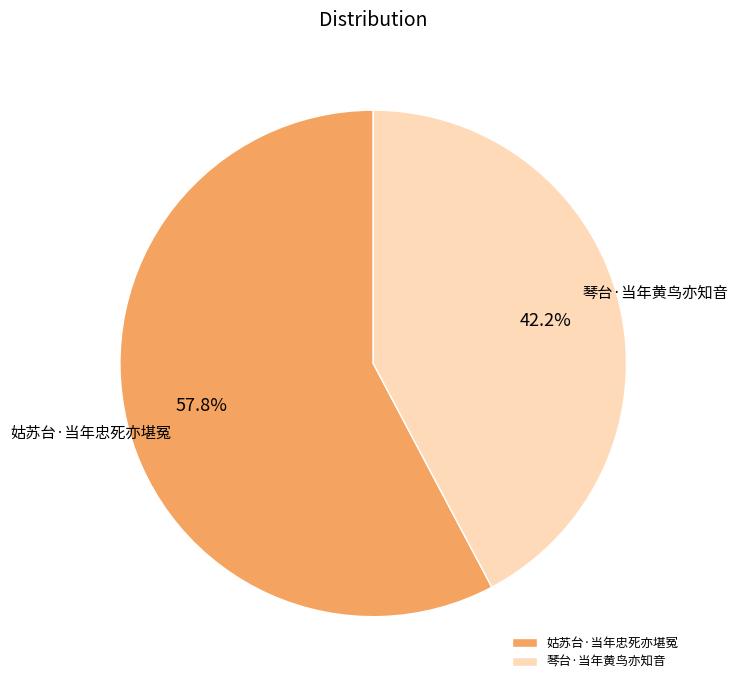

True or false: 姑苏台·当年忠死亦堪冤 accounts for 44% of the total.

False